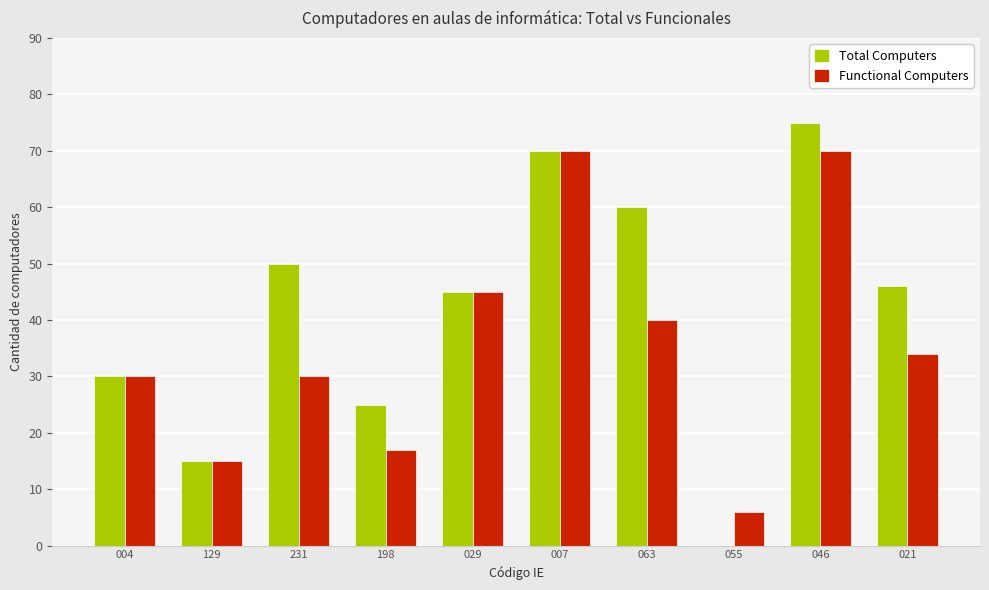

What is the average value of the Total Computers series?

42